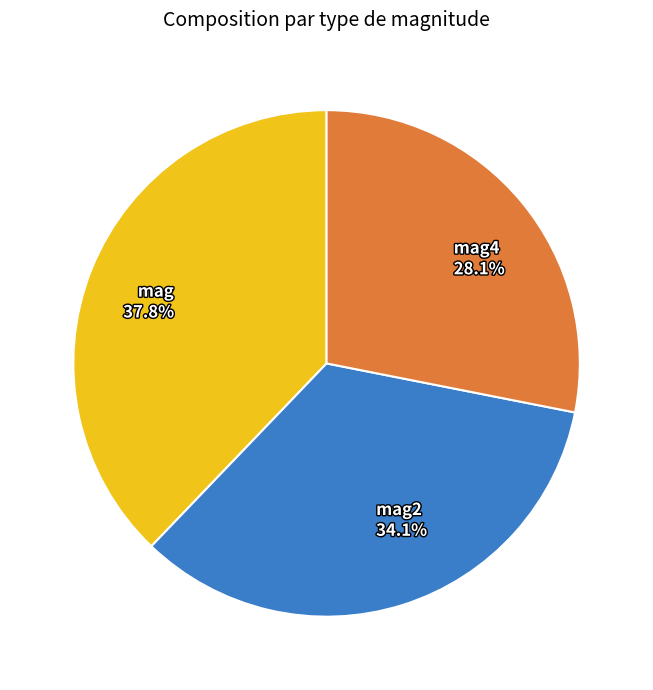

To the nearest percent, what percentage of the pie is mag4?

28%